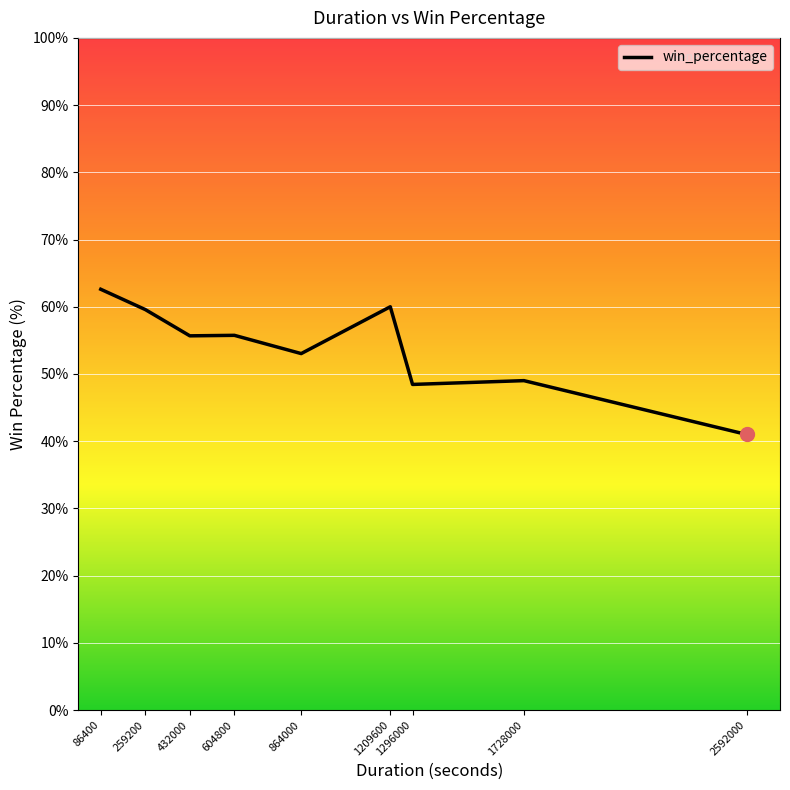

What is the change in value from 864000 to 1728000?

-4.0